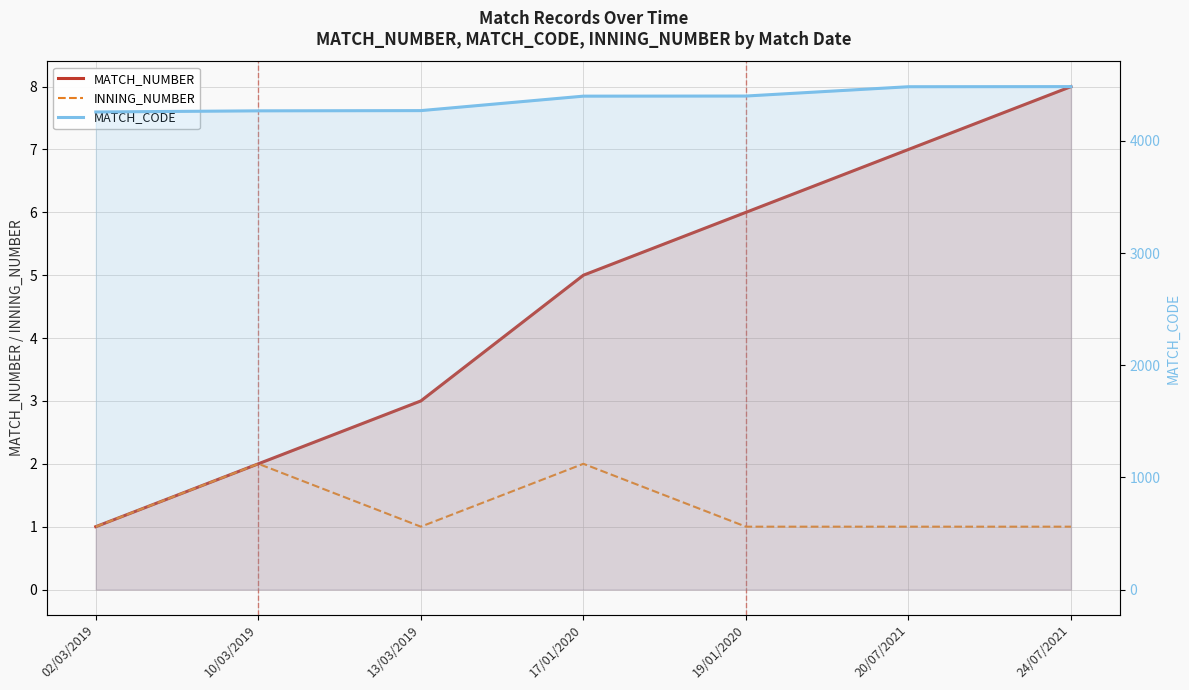

True or false: MATCH_NUMBER and INNING_NUMBER cross at least once.

False